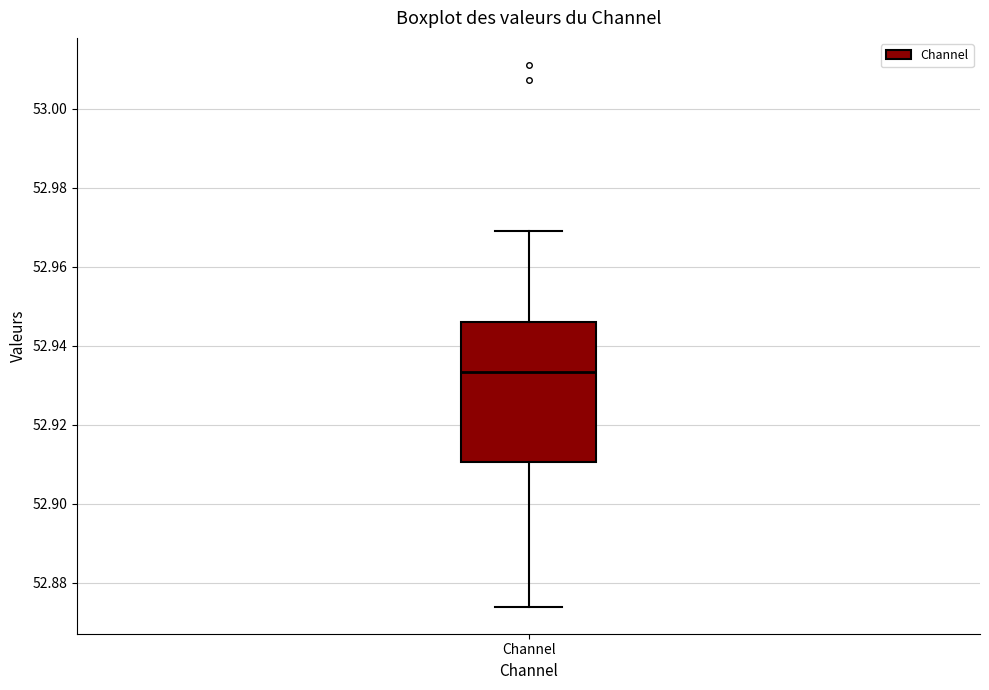

Transcribe this box plot: give where the median line is, the range the box spans, and where the two whiskers end, as read against the y-axis. The values are not printed on the chart, so give them approximately, as read against the axis.

median 52.934, box 52.910 to 52.946, whiskers 52.874 to 52.970